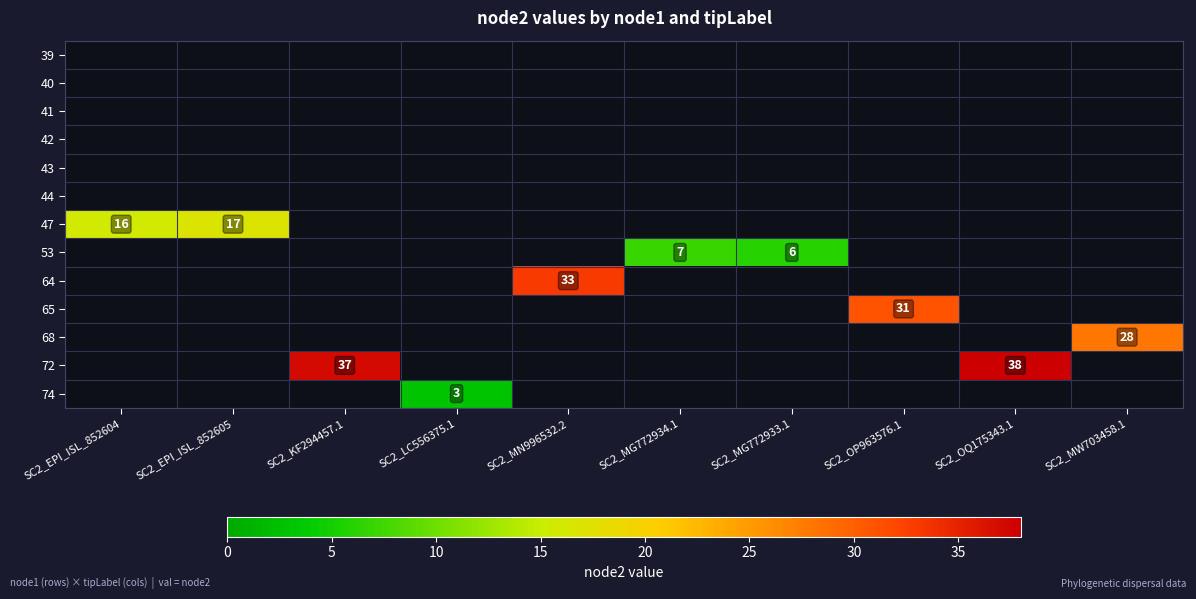

What is the sum of the 74 values at SC2_OQ175343.1 and SC2_LC556375.1?

3